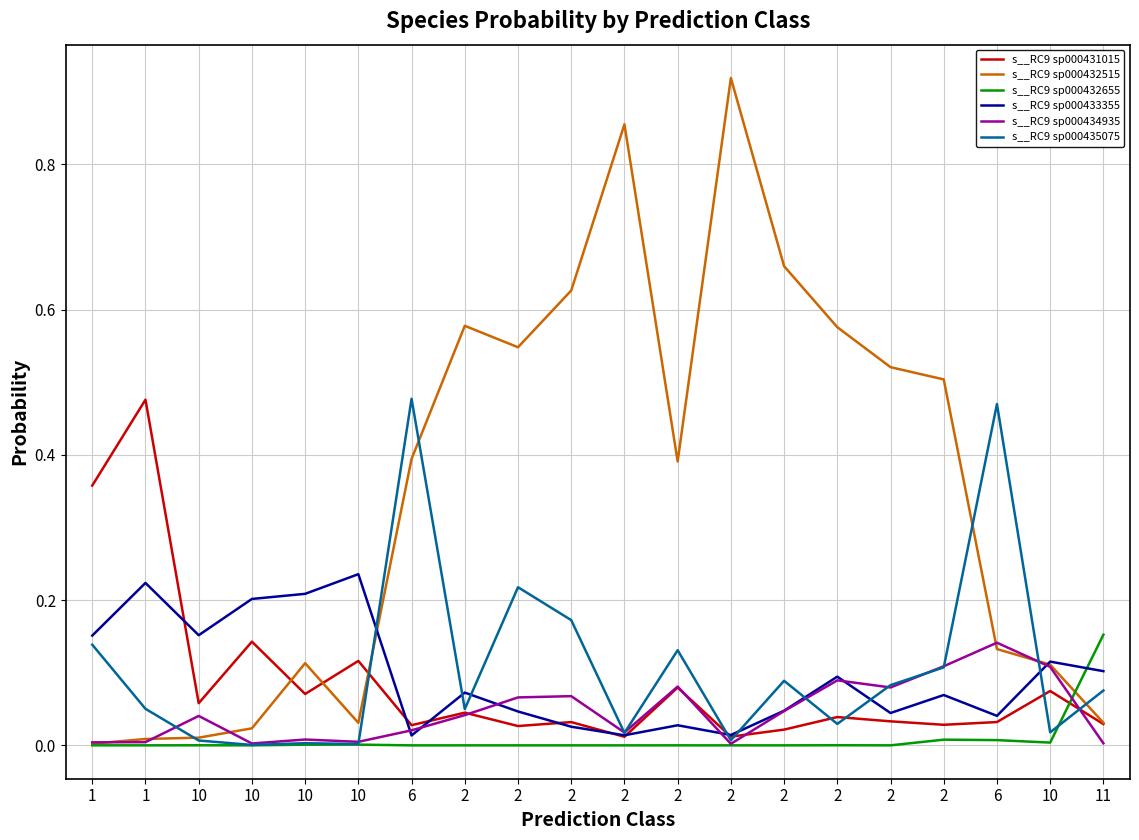

Reading left to right, list all the values displayed in this chart.

s__RC9 sp000431015: 0.4	0.5	0.1	0.1	0.1	0.1	0.0	0.0	0.0	0.0	0.0	0.1	0.0	0.0	0.0	0.0	0.0	0.0	0.1	0.0
s__RC9 sp000432515: 0.0	0.0	0.0	0.0	0.1	0.0	0.4	0.6	0.5	0.6	0.9	0.4	0.9	0.7	0.6	0.5	0.5	0.1	0.1	0.0
s__RC9 sp000432655: 0.0	0.0	0.0	0.0	0.0	0.0	0.0	0.0	0.0	0.0	0.0	0.0	0.0	0.0	0.0	0.0	0.0	0.0	0.0	0.2
s__RC9 sp000433355: 0.2	0.2	0.2	0.2	0.2	0.2	0.0	0.1	0.0	0.0	0.0	0.0	0.0	0.0	0.1	0.0	0.1	0.0	0.1	0.1
s__RC9 sp000434935: 0.0	0.0	0.0	0.0	0.0	0.0	0.0	0.0	0.1	0.1	0.0	0.1	0.0	0.0	0.1	0.1	0.1	0.1	0.1	0.0
s__RC9 sp000435075: 0.1	0.1	0.0	0.0	0.0	0.0	0.5	0.0	0.2	0.2	0.0	0.1	0.0	0.1	0.0	0.1	0.1	0.5	0.0	0.1